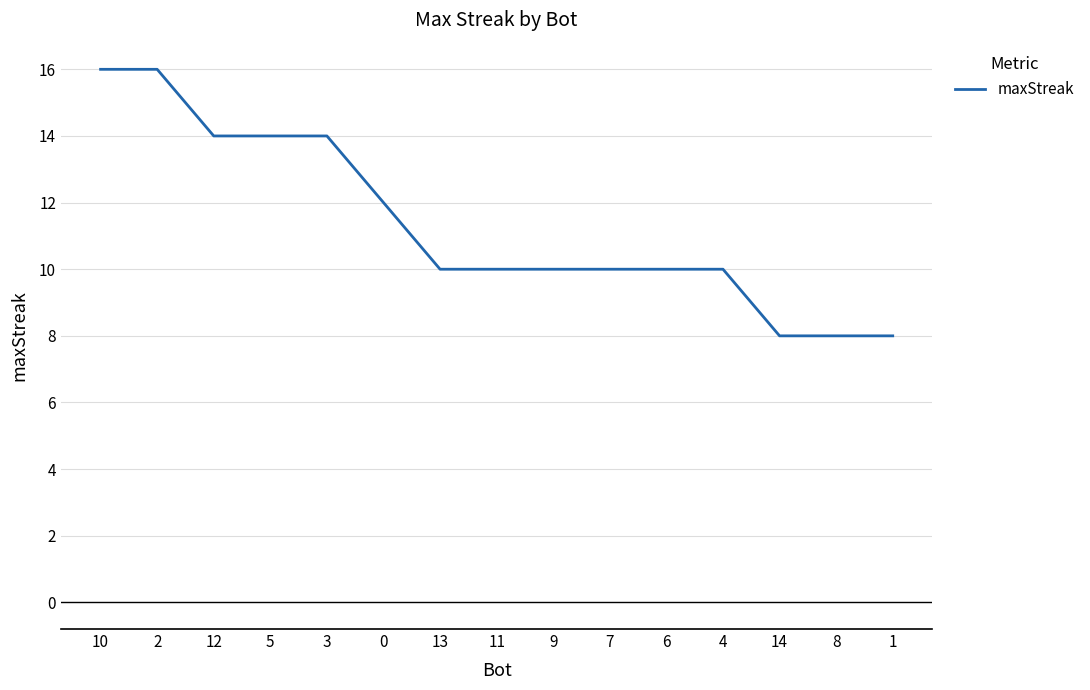

Reading left to right, what are all the values shown in this chart?

10=16	2=16	12=14	5=14	3=14	0=12	13=10	11=10	9=10	7=10	6=10	4=10	14=8	8=8	1=8